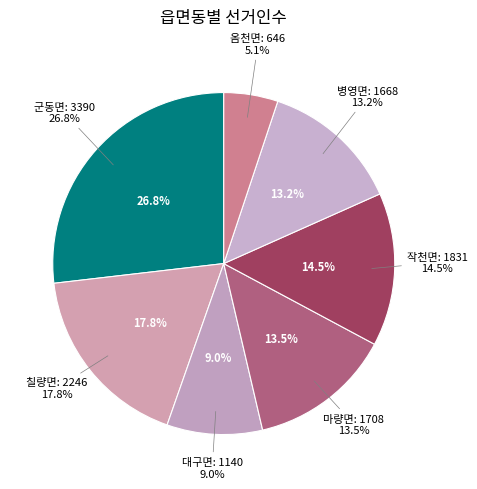

Does 칠량면 account for over 50% of the chart?

No